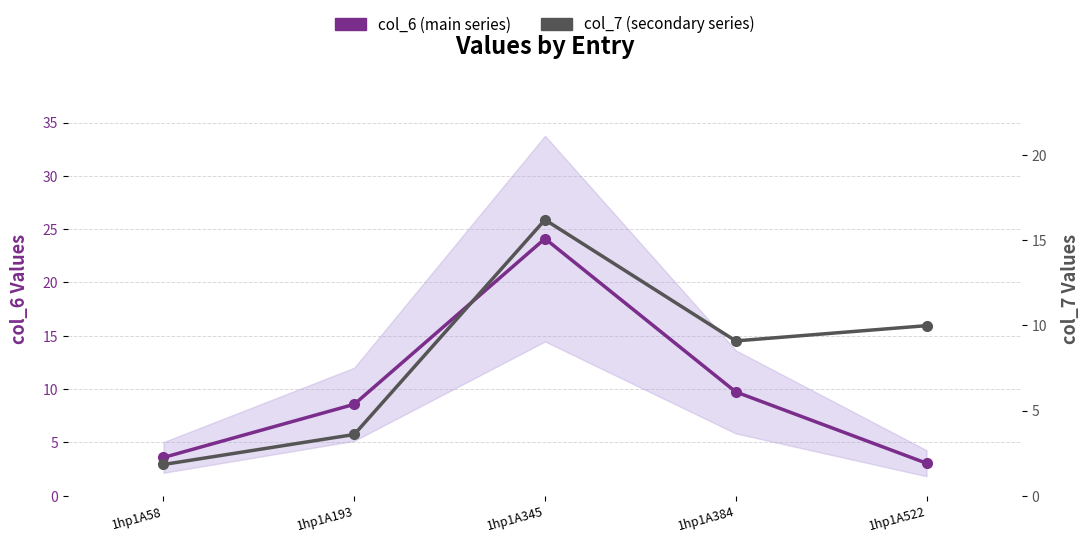

True or false: col_6 (main series) and col_7 (secondary series) cross at least once.

True